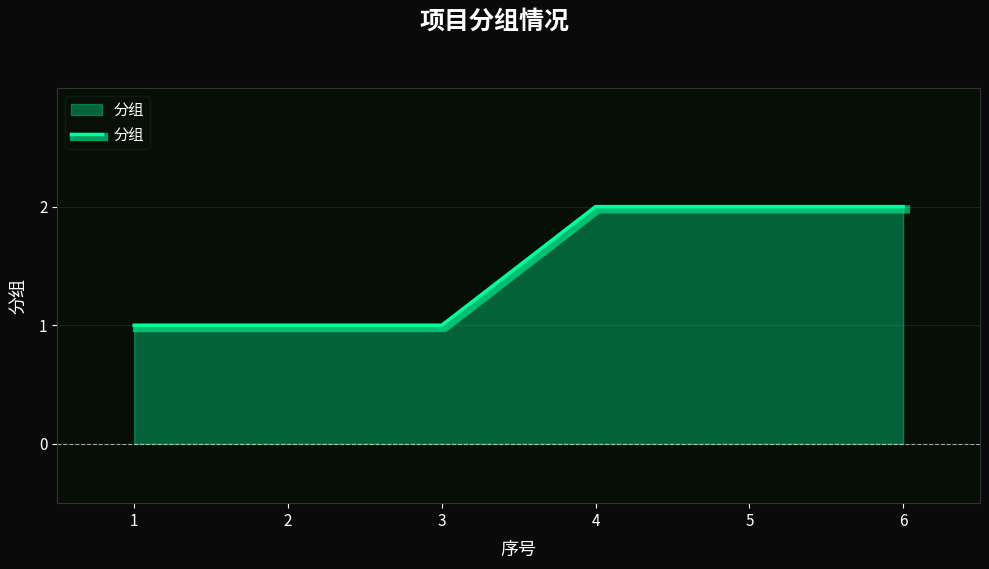

What is the change in value from 3 to 6?

+1